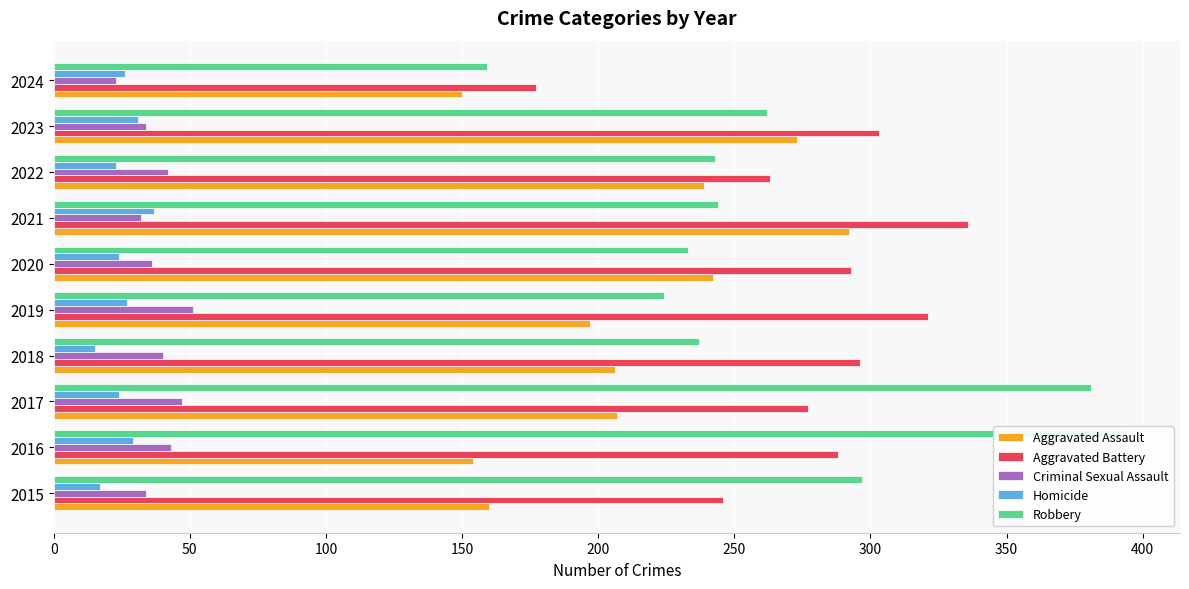

List the series in order of their peak value, highest first.

Robbery, Aggravated Battery, Aggravated Assault, Criminal Sexual Assault, Homicide